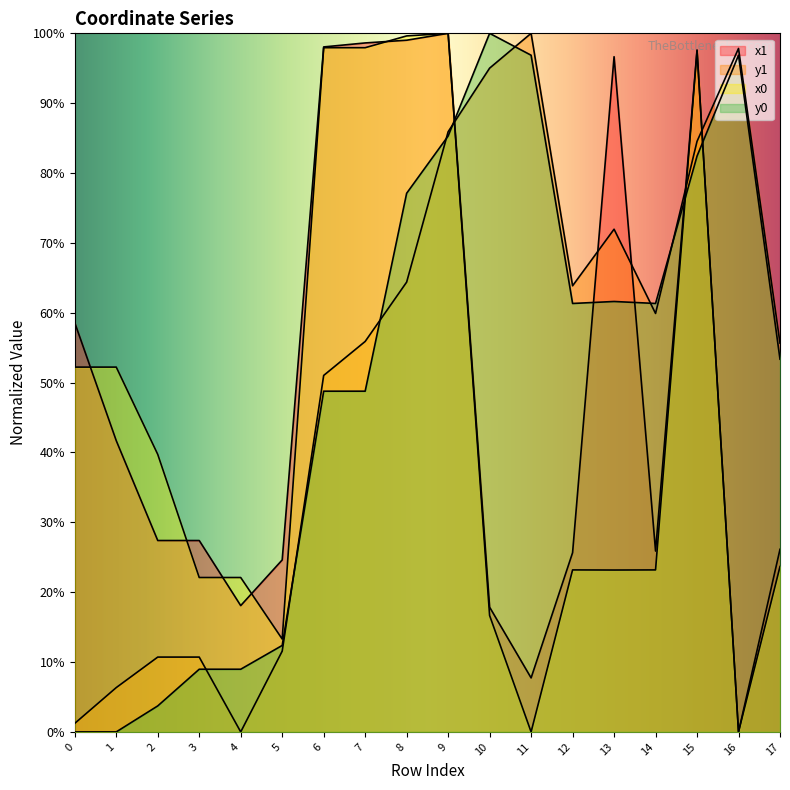

What is the difference between the highest and lowest values at 1?

0.5